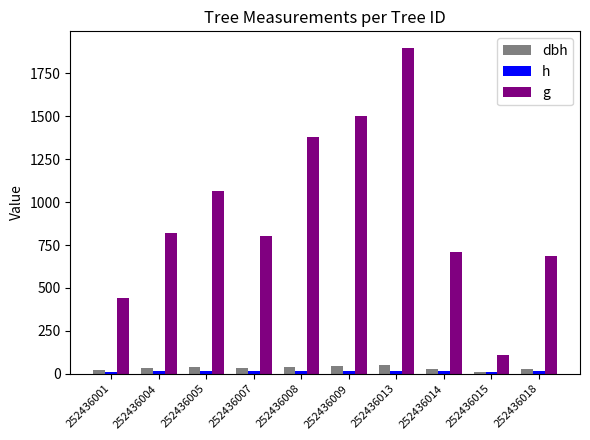

Which series has the widest spread of values?

g